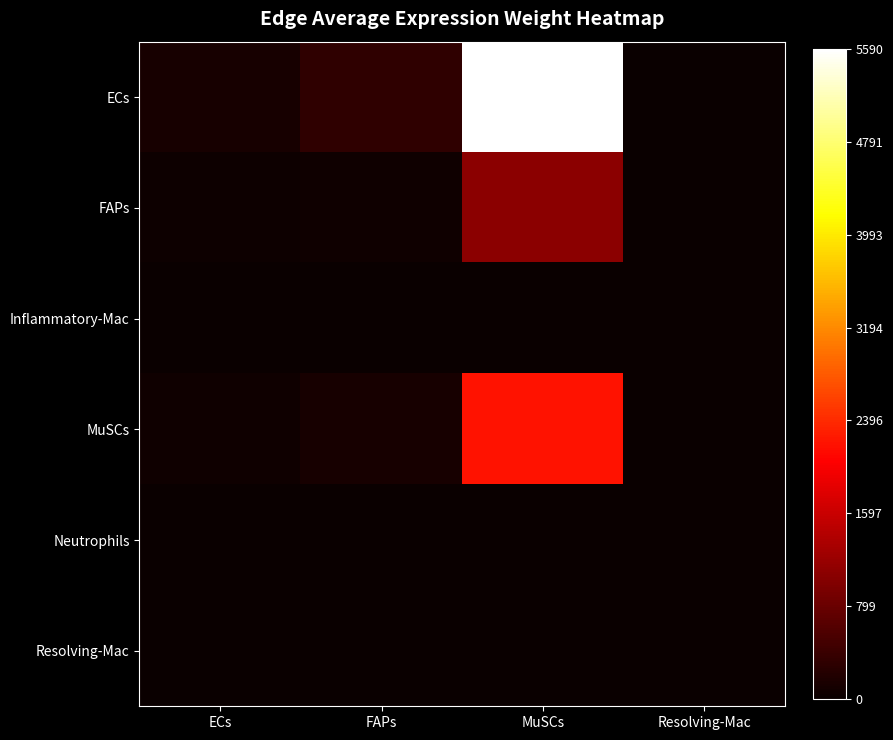

At how many categories does at least one series exceed 0?

4